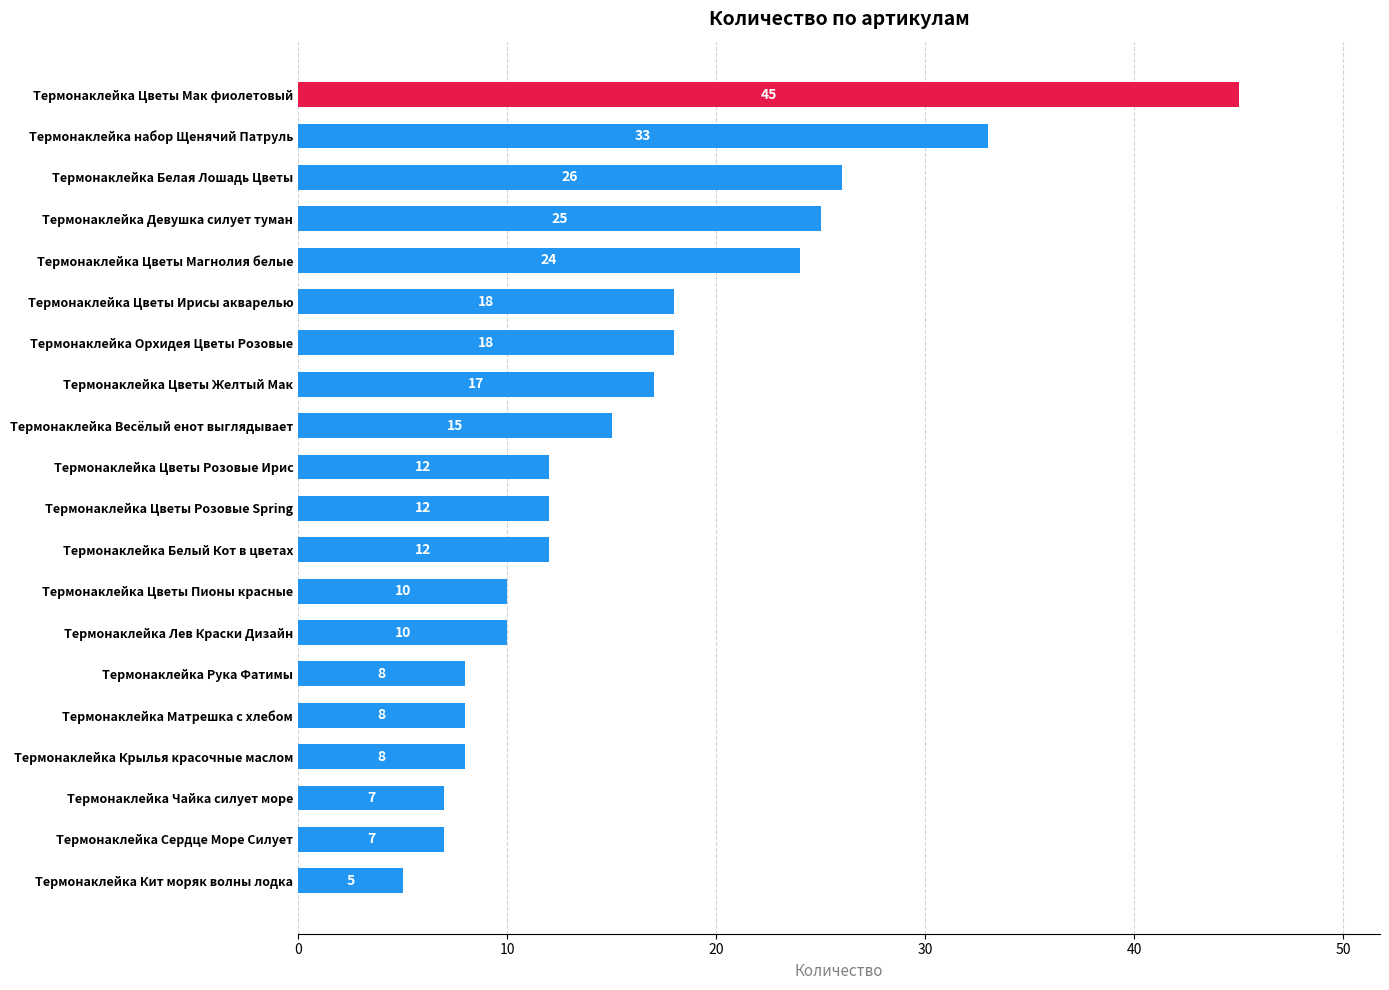

Approximately how many times larger is the value at Термонаклейка Цветы Розовые Ирис compared to Термонаклейка Лев Краски Дизайн?

1.2